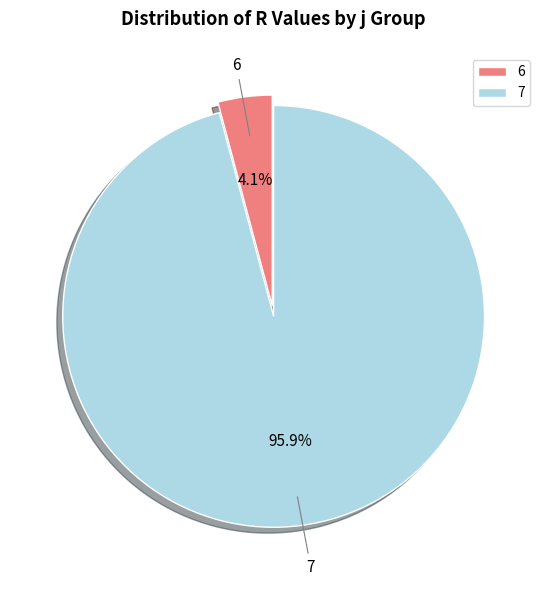

Between 7 and 6, which is larger?

7